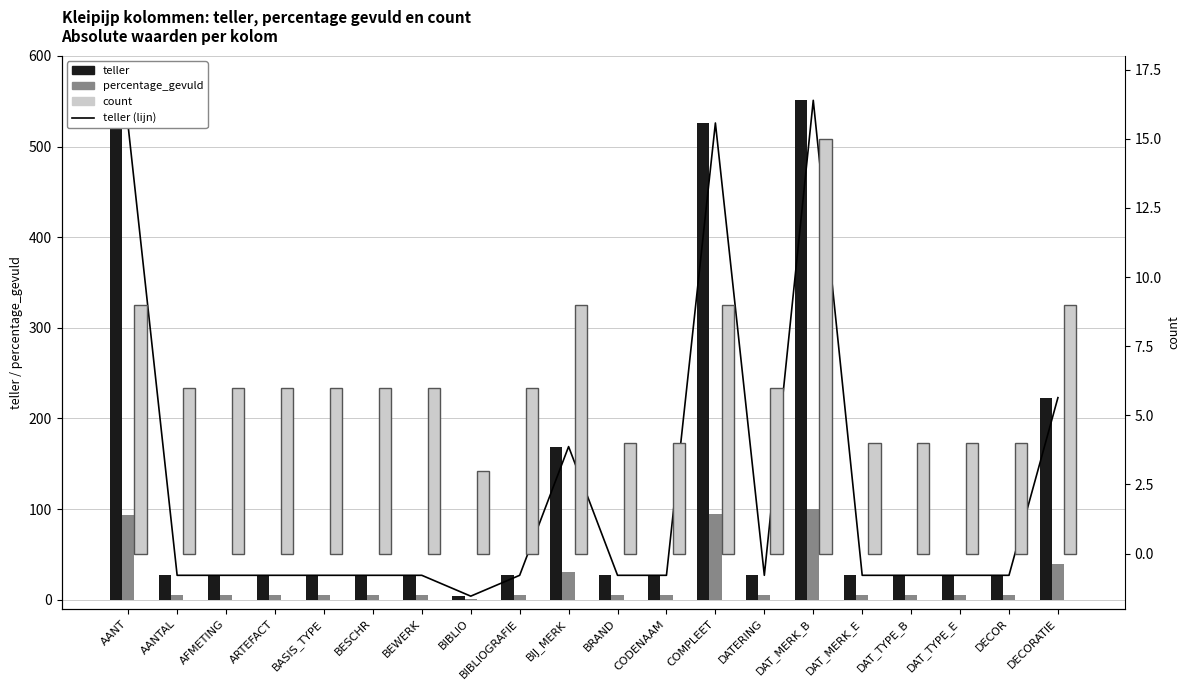

What position from the right is DECORATIE?

1